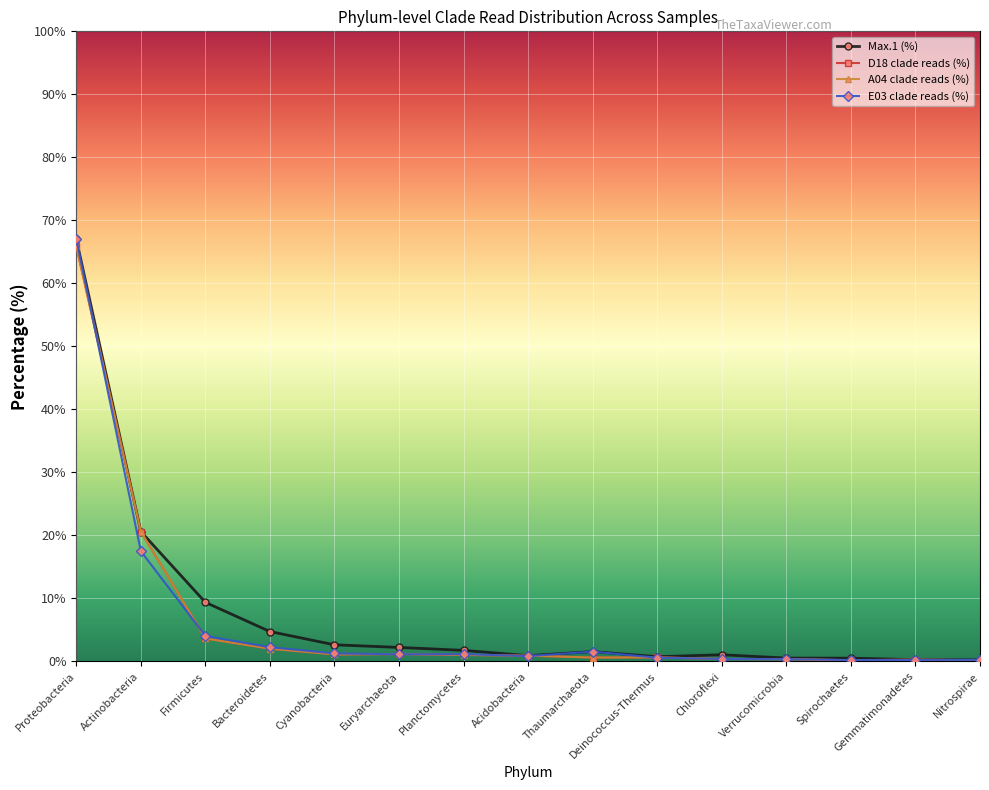

The value of D18 clade reads (%) at Nitrospirae is 0.2. True or false?

True